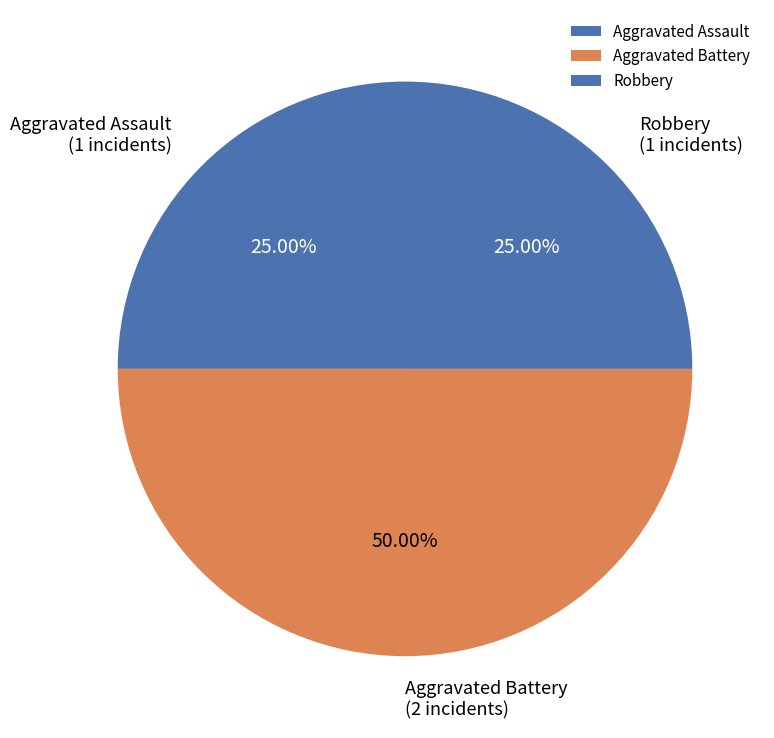

Is Aggravated Assault the majority of the pie?

No